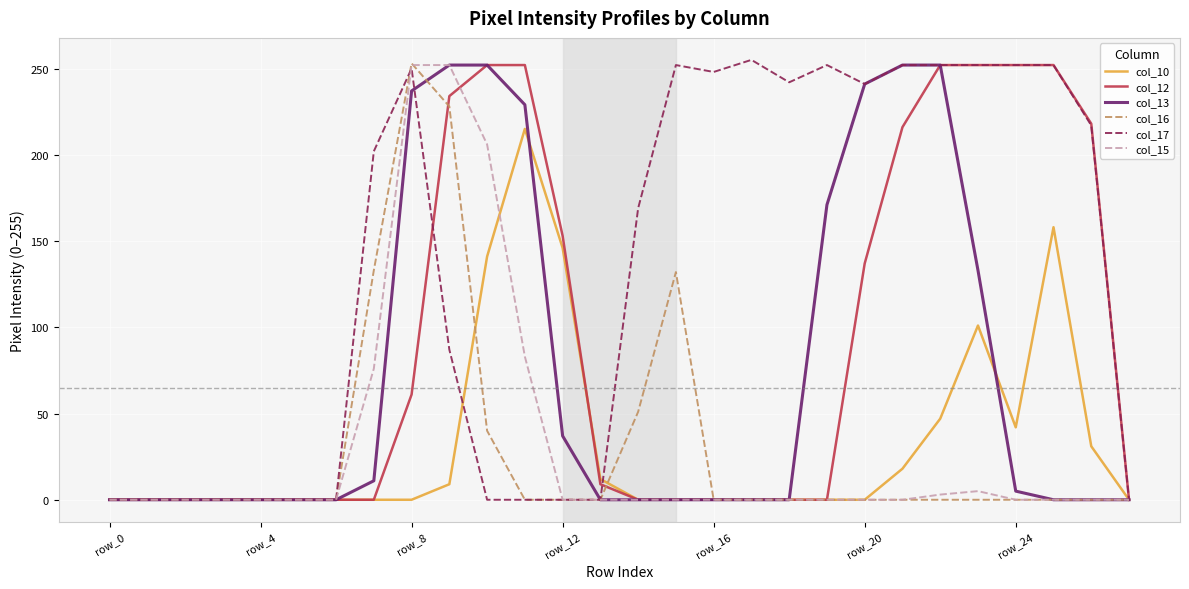

Which series has the largest total across all categories?

col_17